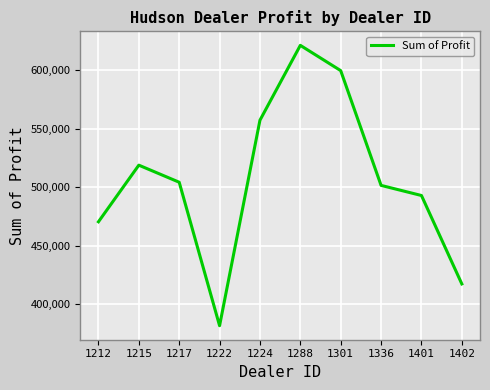

What is the greatest value displayed?

621153.0